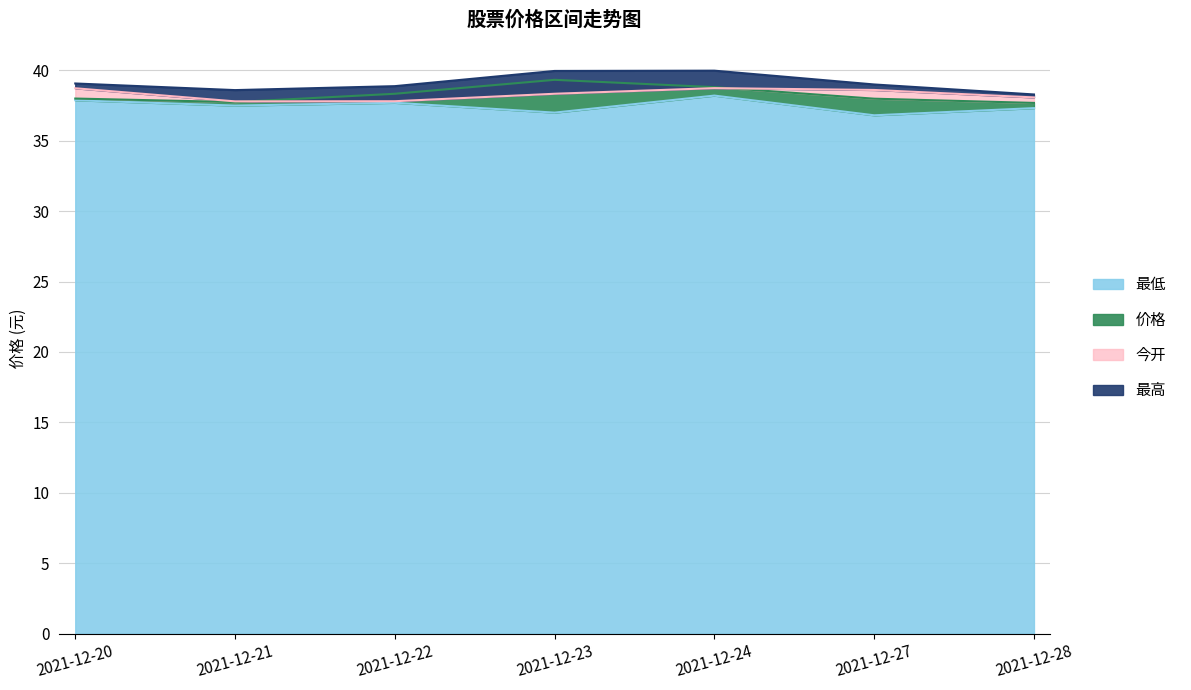

What is the value of the 最低 point at the 3rd from the left?

37.7